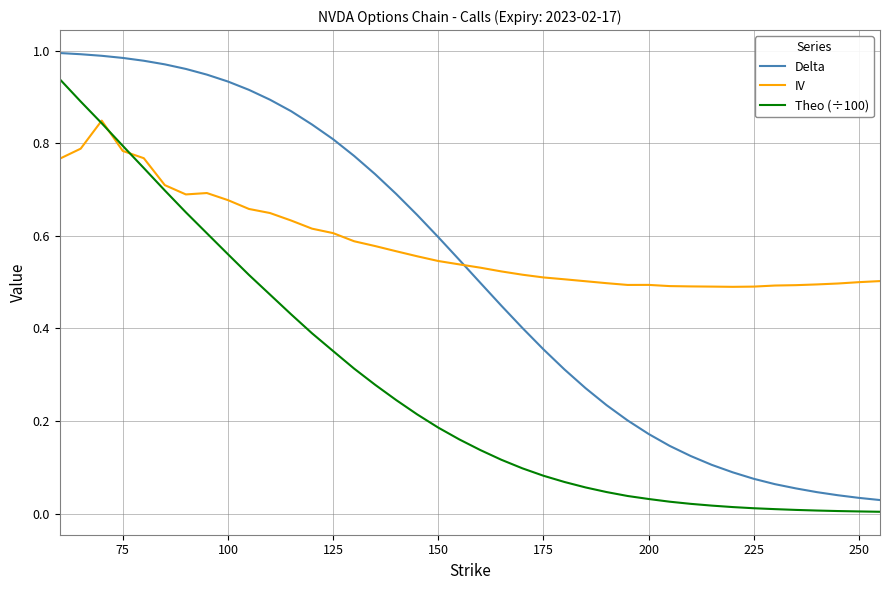

True or false: Theo (÷100) and Delta intersect in this chart.

False